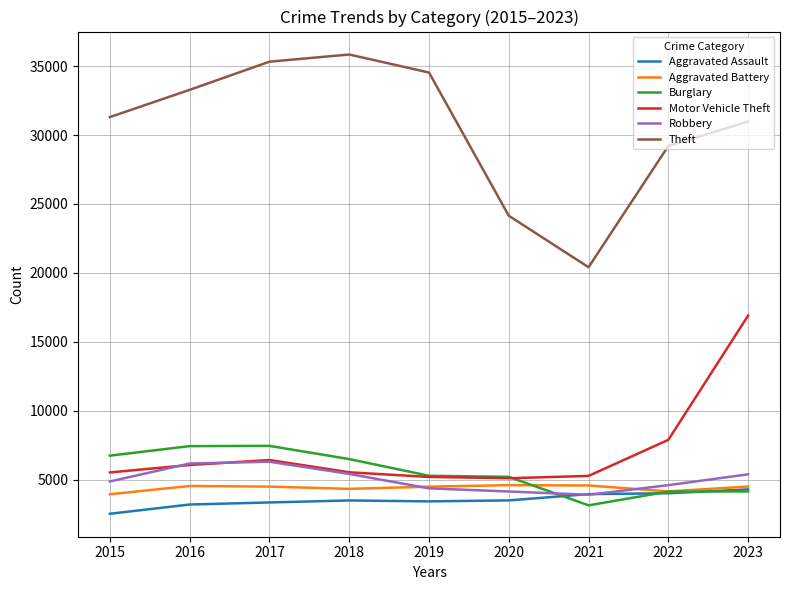

At which label does Burglary reach its minimum?

2021